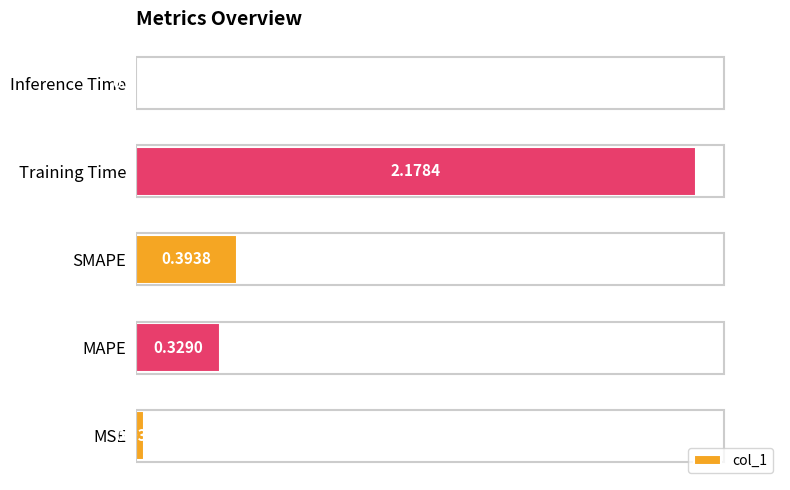

Where is the data nearest to the value 1?

SMAPE